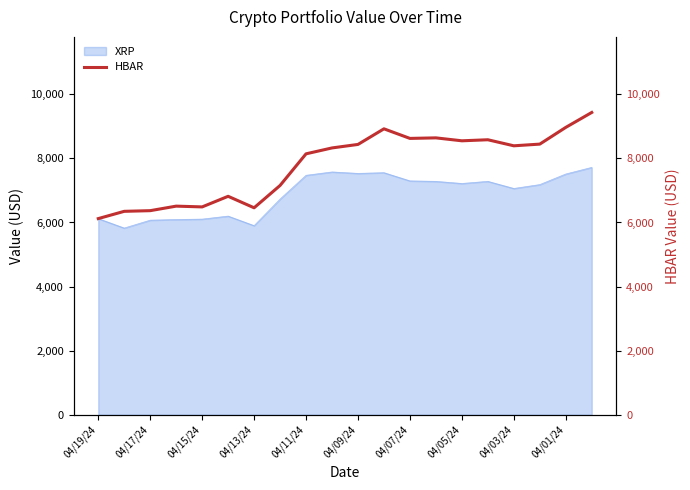

The value of XRP at 04/05/24 is 10995.1. True or false?

False